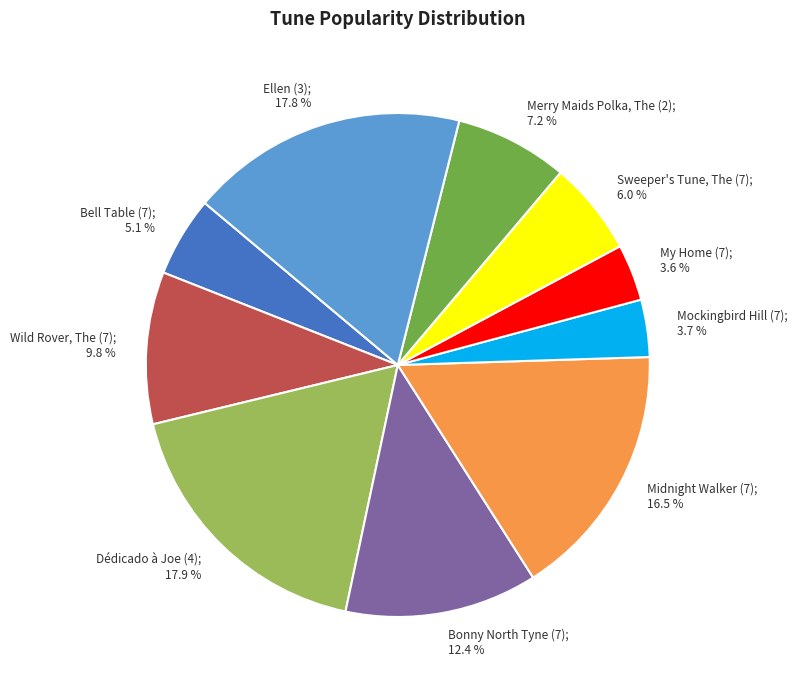

Combined, do Bonny North Tyne (7) and Dédicado à Joe (4) account for over 50%?

No